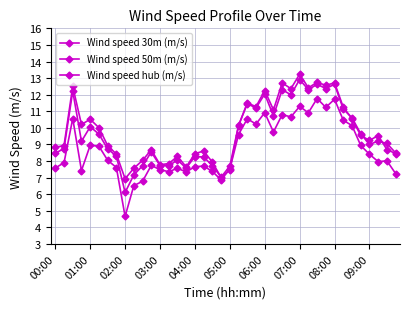

What is the difference between the maximum and second lowest values in the Wind speed 50m (m/s) series?

5.9